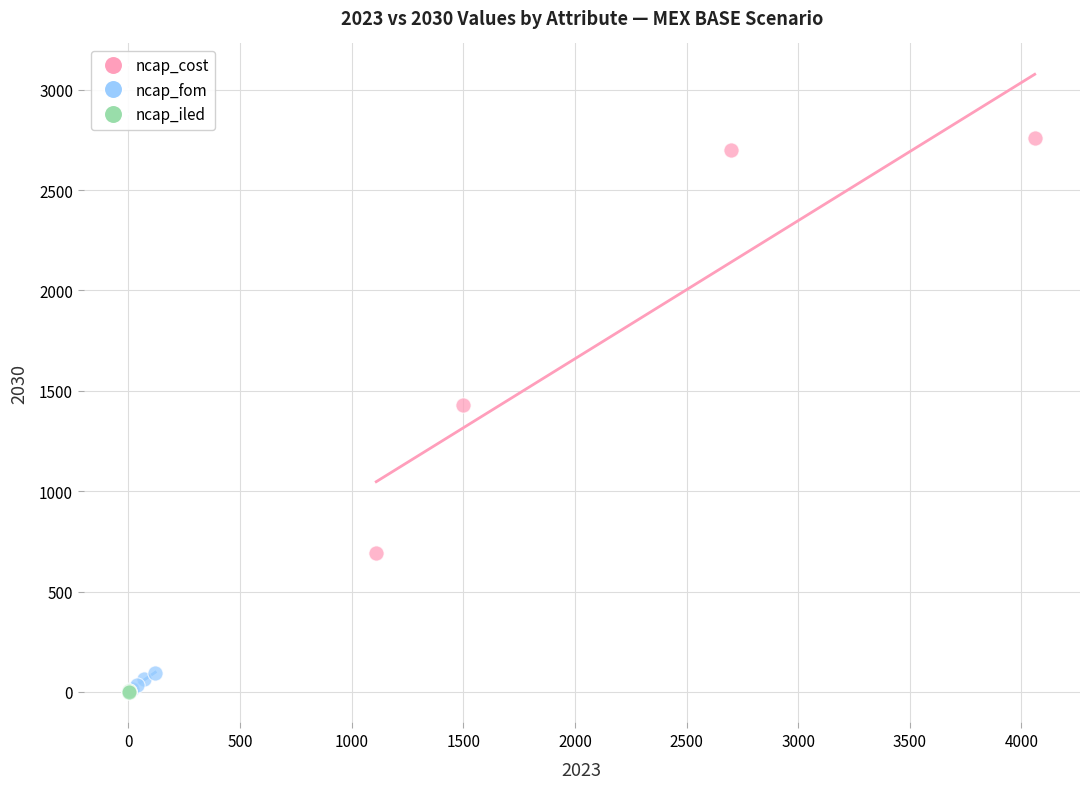

Which series reaches the maximum Y coordinate?

ncap_cost